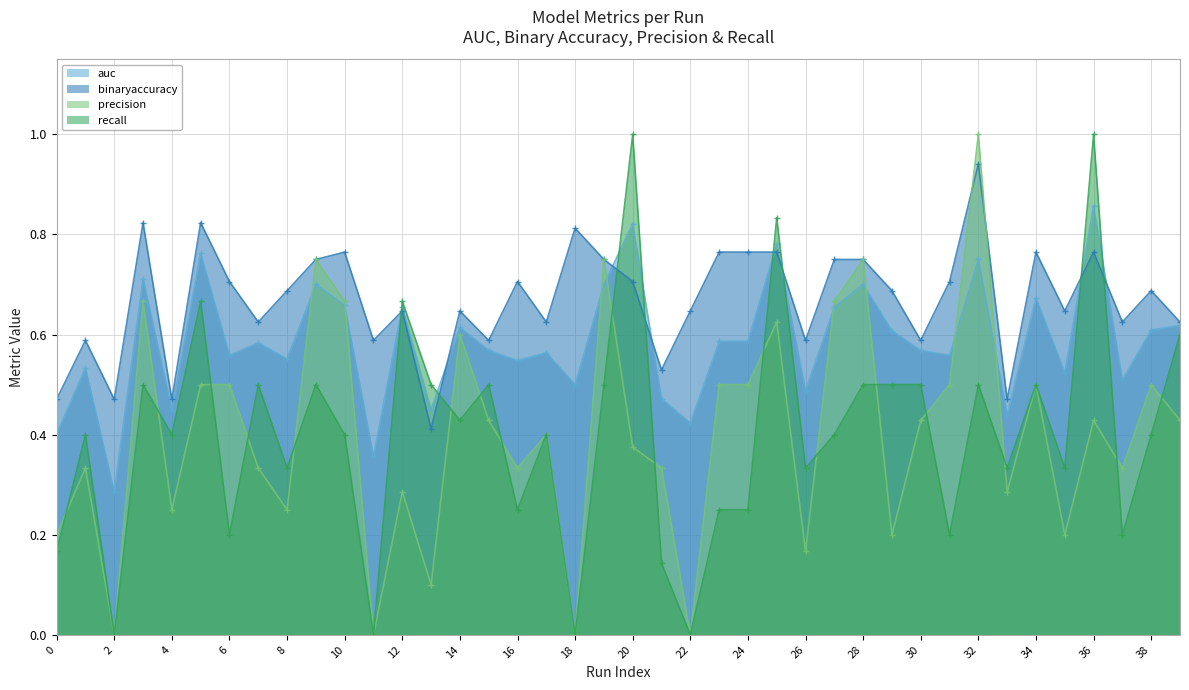

Between 21 and 36, which is larger?

36